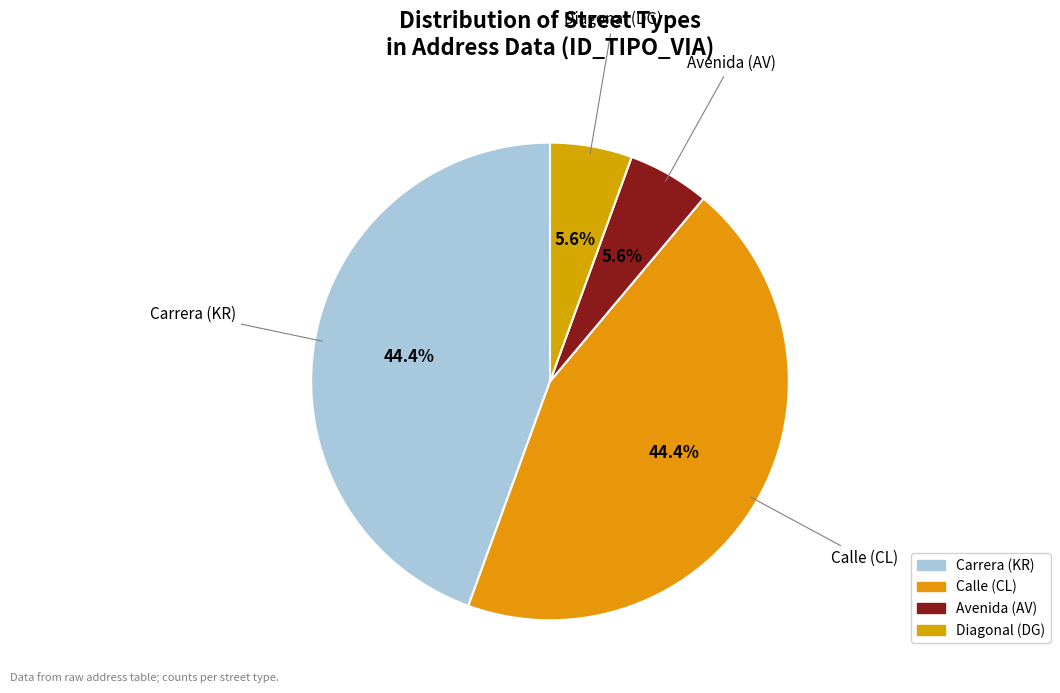

What is the total percentage of Calle (CL) and Avenida (AV)?

50.0%